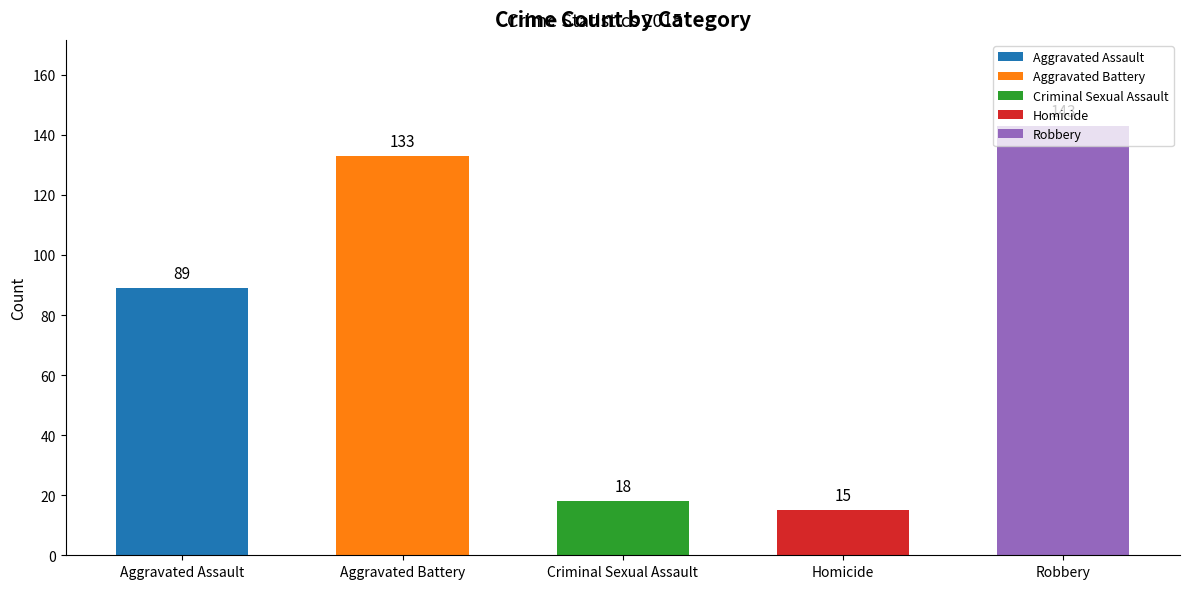

What is the difference between the maximum and minimum values?

128